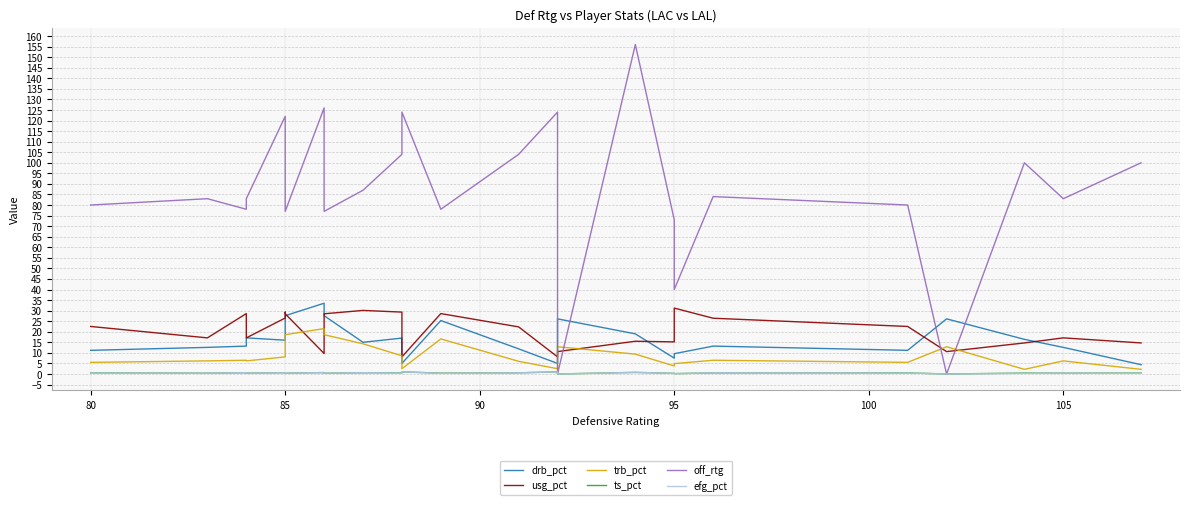

What is the average value of the off_rtg series?

86.7